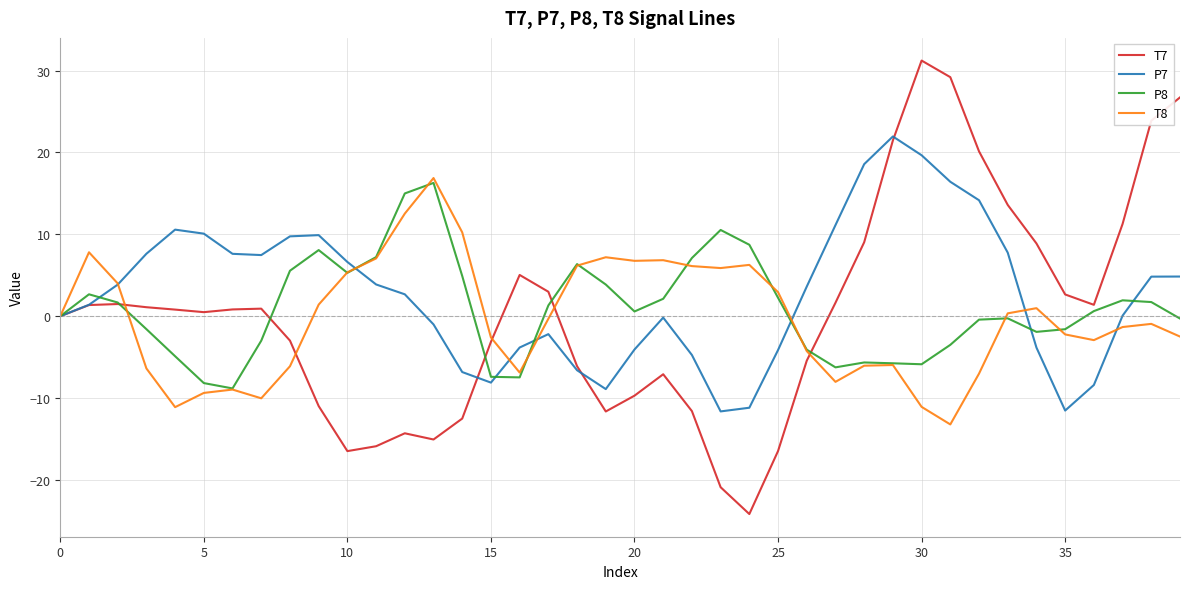

What is the minimum value for P8?

-8.8